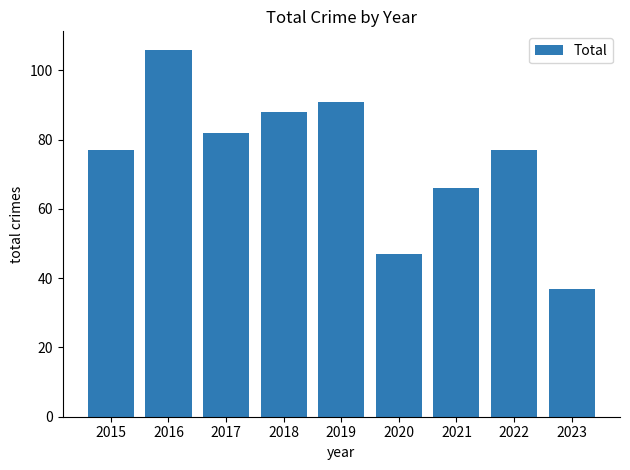

What is the value of the 2nd bar from the left?

106